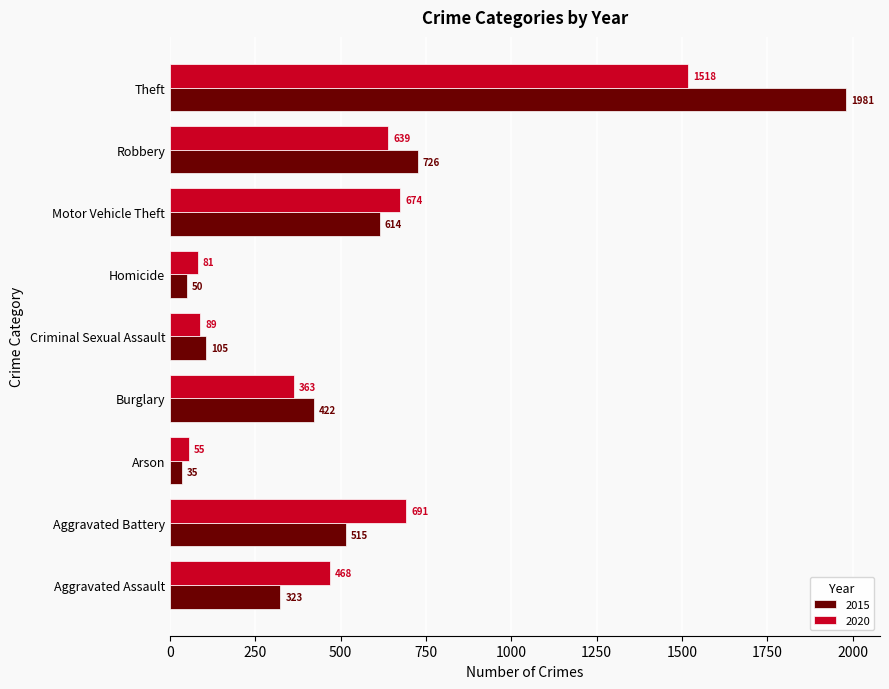

Rank the categories by 2020 value from lowest to highest.

Arson, Homicide, Criminal Sexual Assault, Burglary, Aggravated Assault, Robbery, Motor Vehicle Theft, Aggravated Battery, Theft